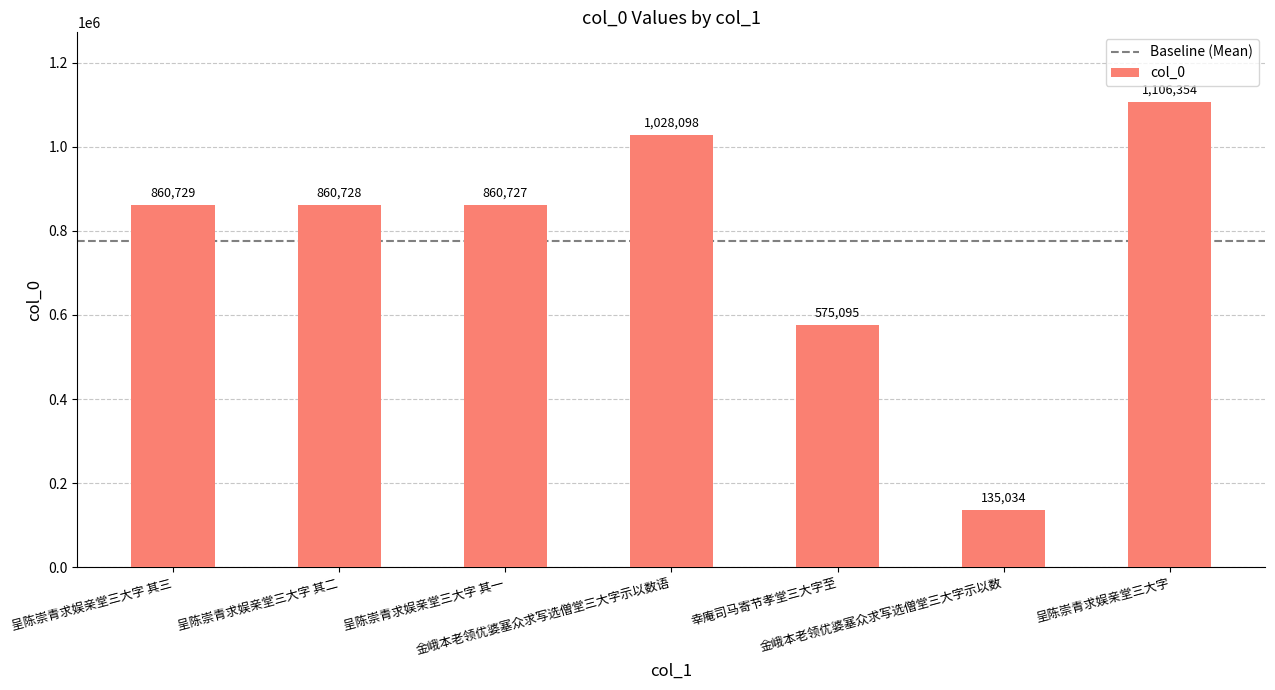

What is the sum of the values at 金峨本老领优婆塞众求写选僧堂三大字示以数 and 金峨本老领优婆塞众求写选僧堂三大字示以数语?

1163132